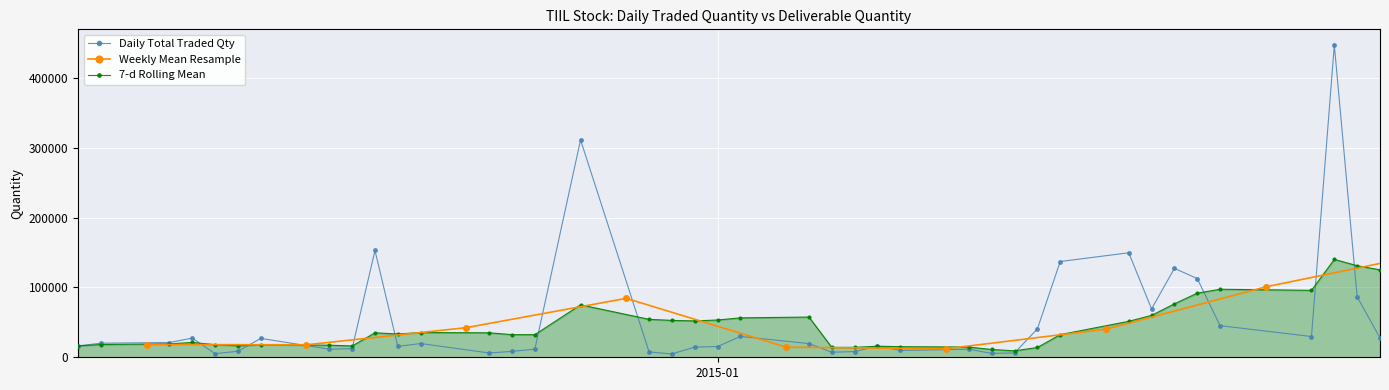

Count the number of values greater than 19579.

19